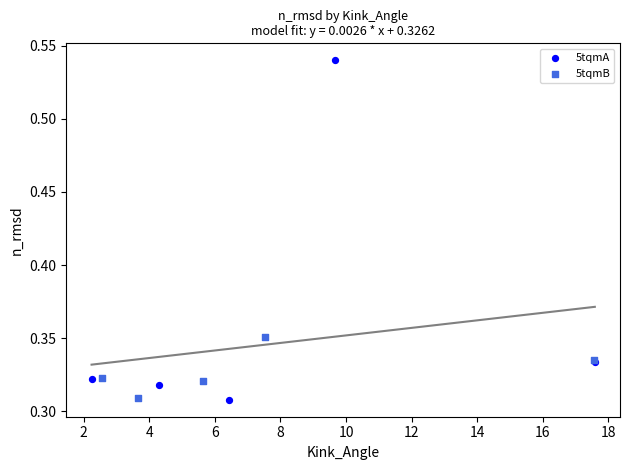

Which series reaches the maximum Y coordinate?

5tqmA